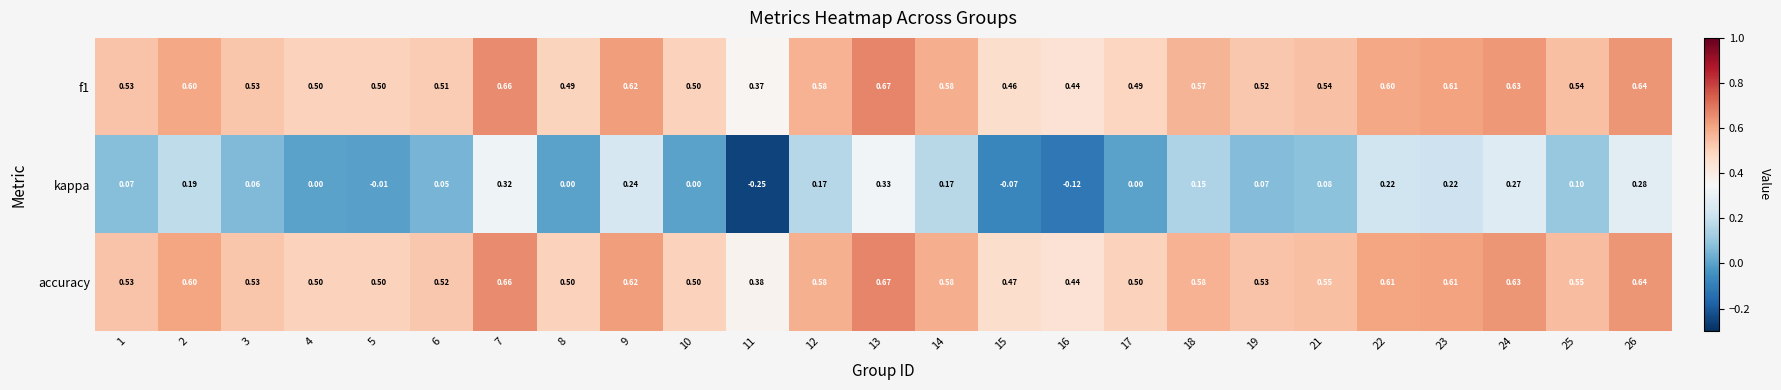

Is the value of f1 at 17 greater than the value of kappa at 3?

Yes